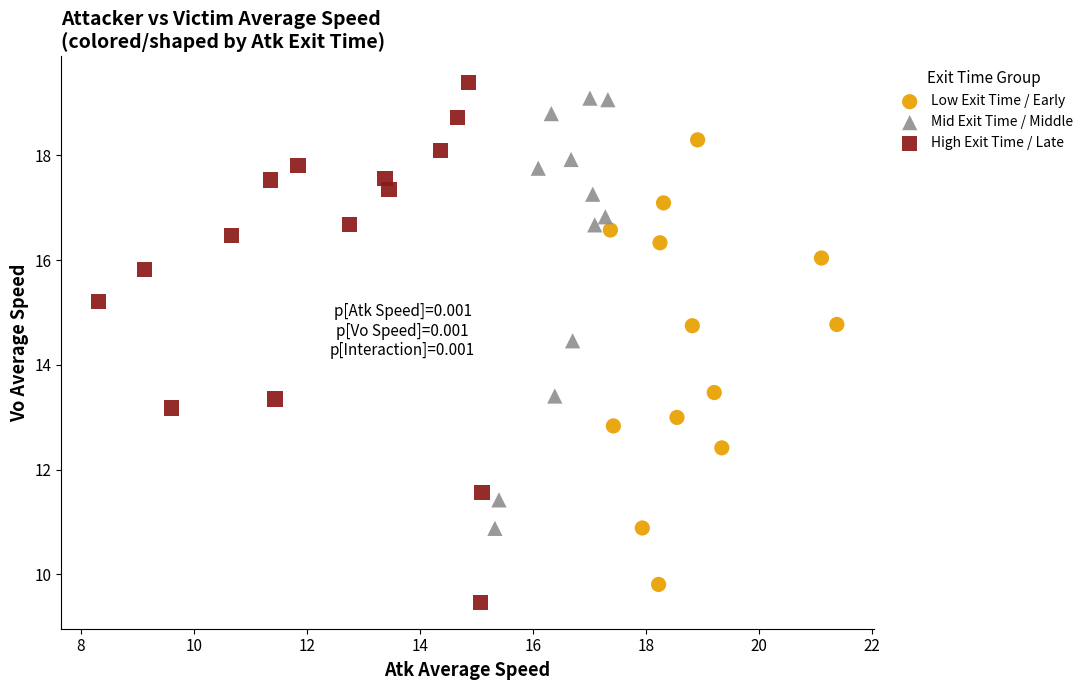

Which series has the largest Y range (max minus min)?

High Exit Time / Late